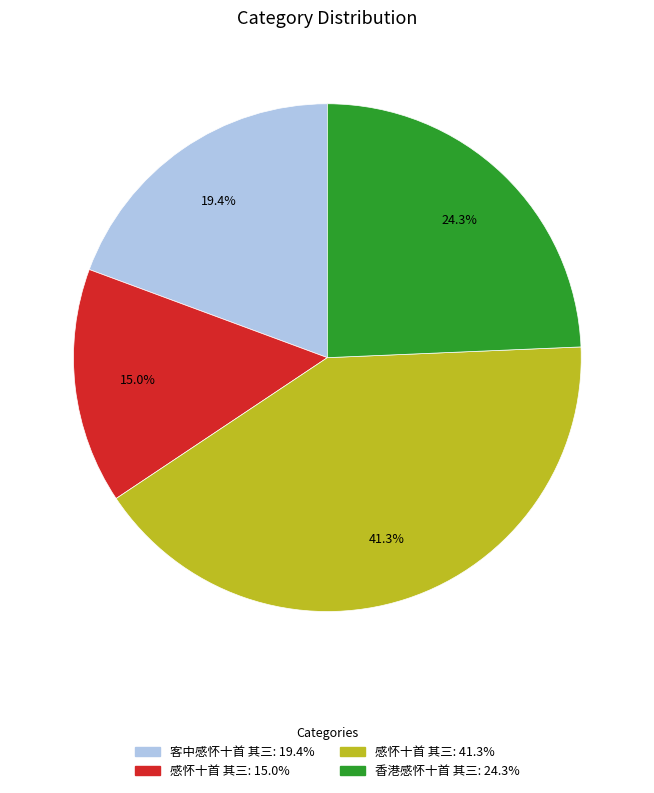

Is there a majority slice in this chart?

No